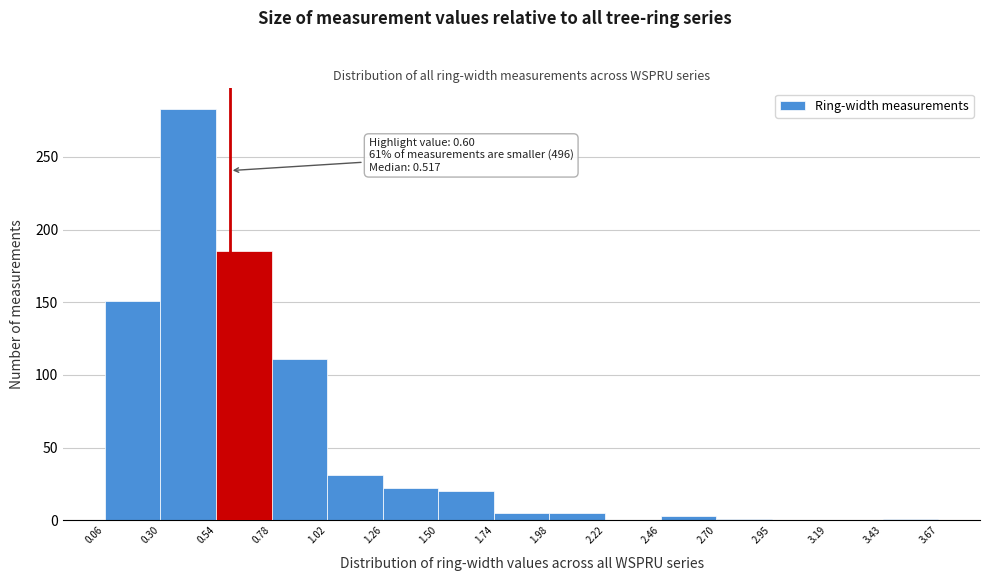

Which range on the x-axis has the tallest bar?

0.30 to 0.54